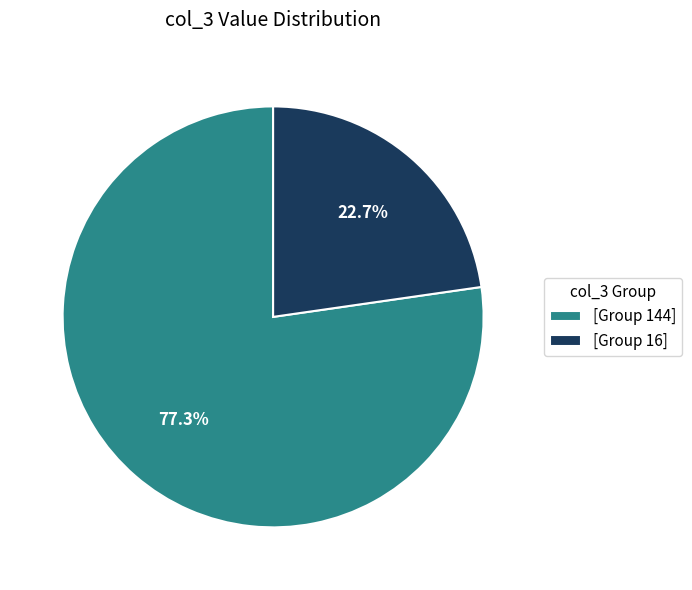

Between [Group 16] and [Group 144], which is larger?

[Group 144]